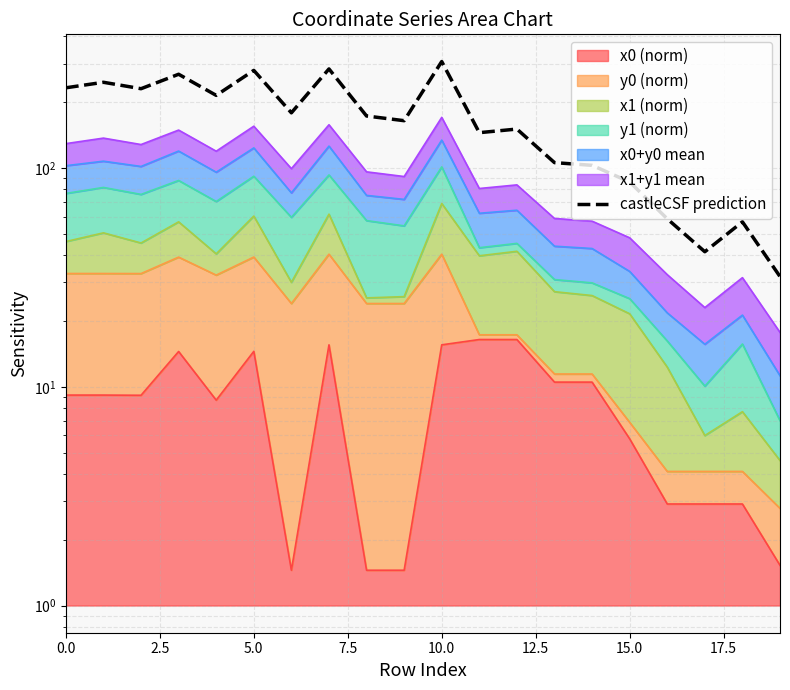

What is the sum of the values at 15 and 18?

143.2